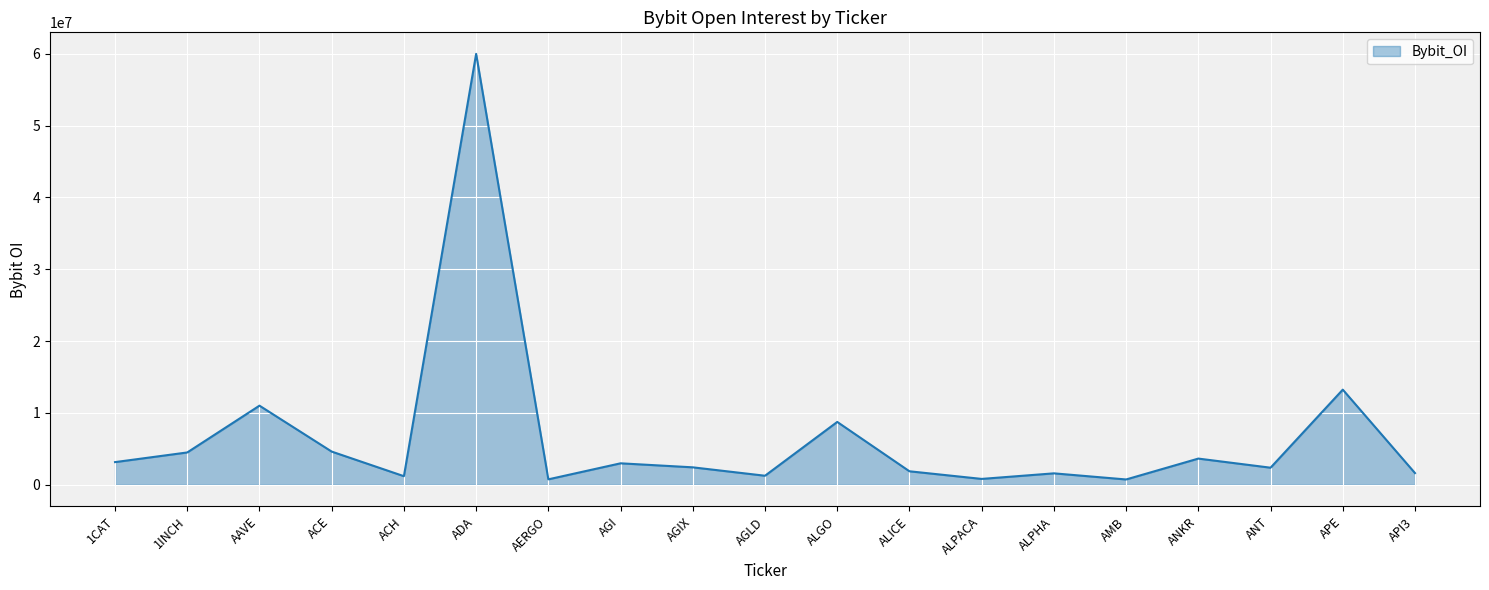

The chart shows a value of 11016025 at AAVE. True or false?

True